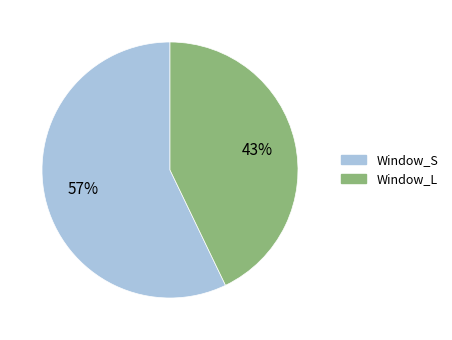

Which category has the smallest portion of the pie?

Window_L